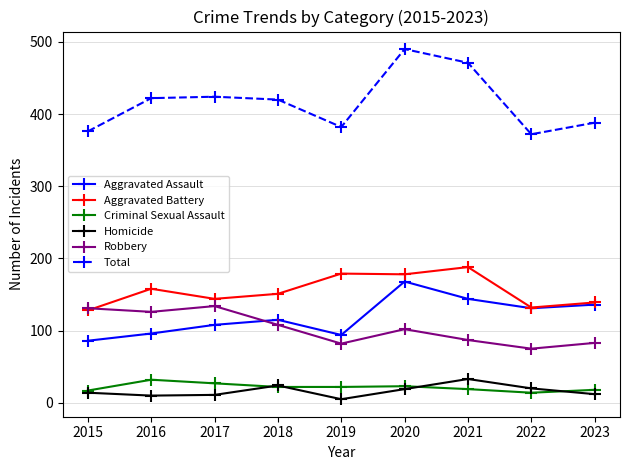

What is the value of the Robbery point at the 6th from the left?

102